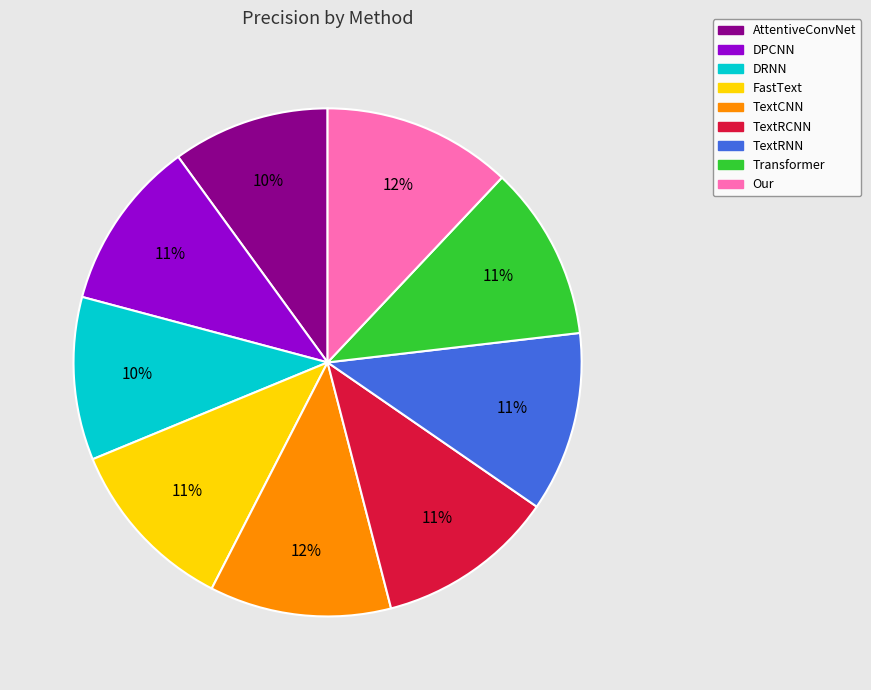

The Transformer slice represents 1% of the pie. True or false?

False